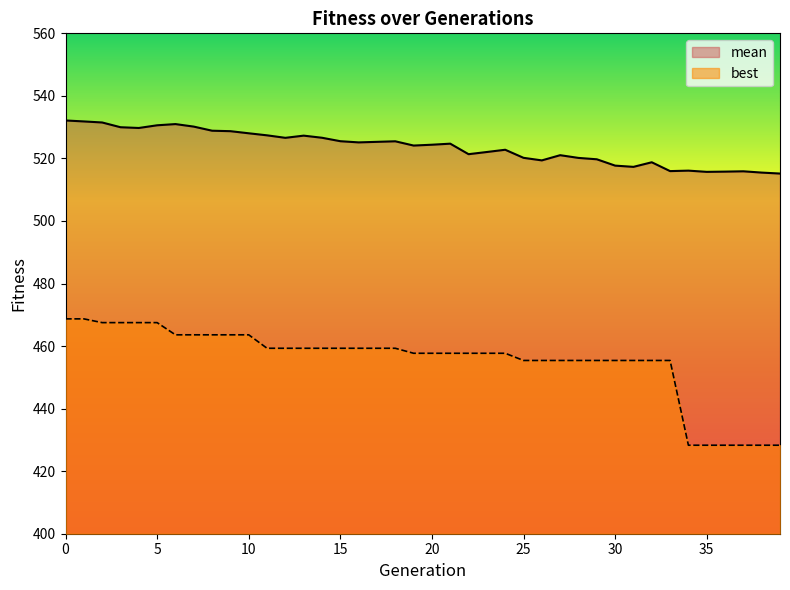

Rank the series by their maximum value, from highest to lowest.

mean, best